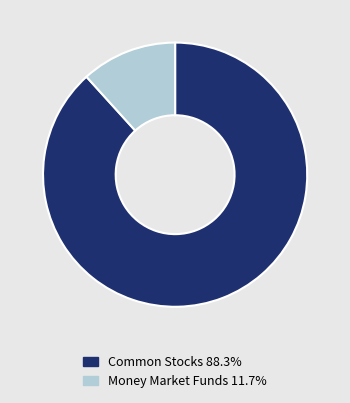

Is there a majority slice in this chart?

Yes